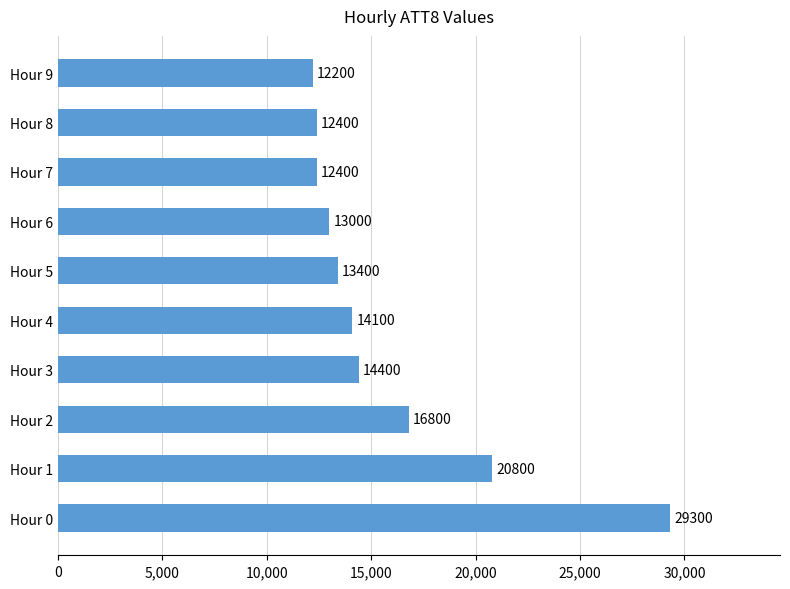

Is it true that the value at Hour 4 is 14100?

True